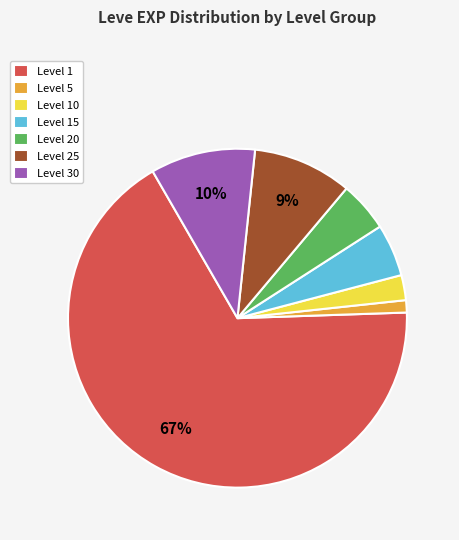

True or false: Level 1 accounts for 57% of the total.

False